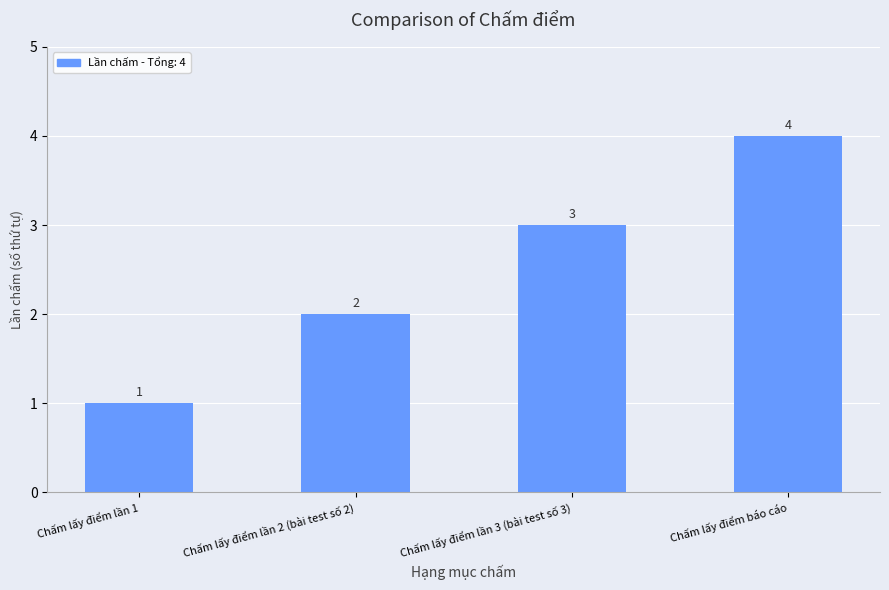

What position from the right is Chấm lấy điểm lần 2 (bài test số 2)?

3